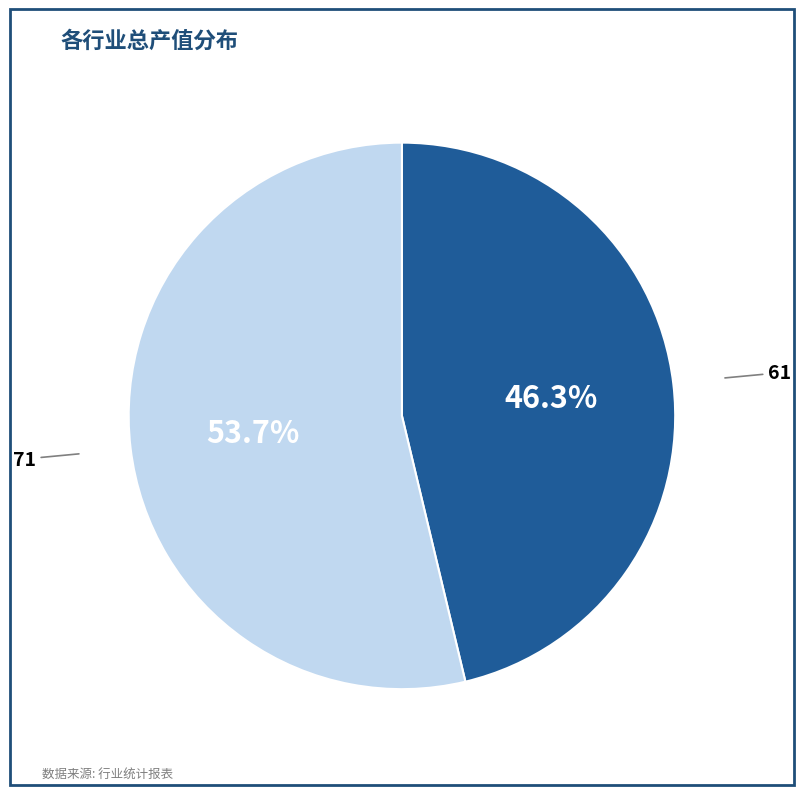

True or false: 61 accounts for 39% of the total.

False